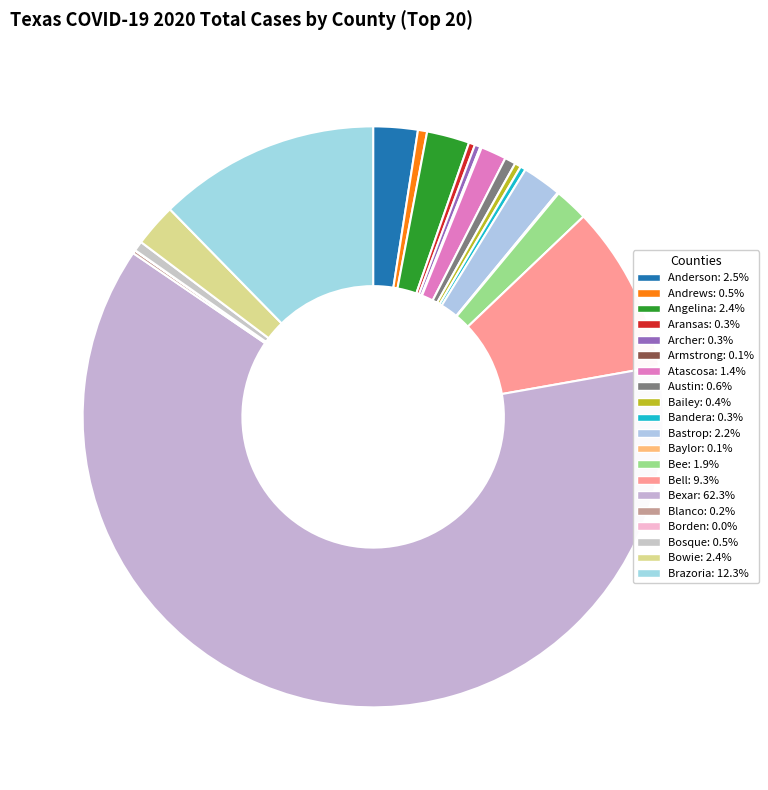

Rank the categories by value from highest to lowest.

Bexar, Brazoria, Bell, Anderson, Bowie, Angelina, Bastrop, Bee, Atascosa, Austin, Bosque, Andrews, Bailey, Aransas, Archer, Bandera, Blanco, Armstrong, Baylor, Borden